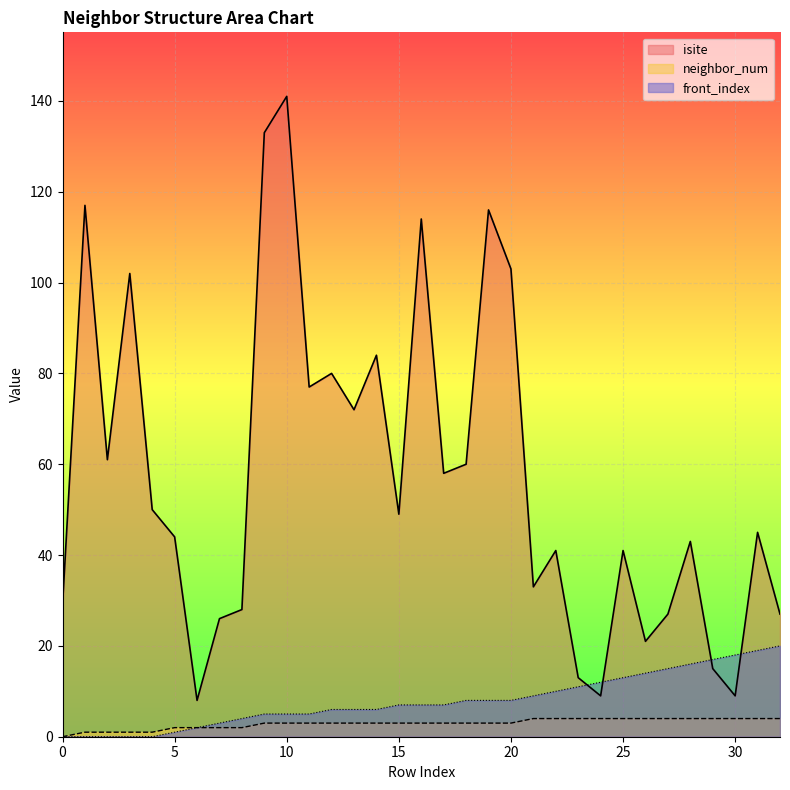

Reading left to right, list all the values displayed in this chart.

isite: 0=29	1=117	2=61	3=102	4=50	5=44	6=8	7=26	8=28	9=133	10=141	11=77	12=80	13=72	14=84	15=49	16=114	17=58	18=60	19=116	20=103	21=33	22=41	23=13	24=9	25=41	26=21	27=27	28=43	29=15	30=9	31=45	32=27
neighbor_num: 0=0	1=1	2=1	3=1	4=1	5=2	6=2	7=2	8=2	9=3	10=3	11=3	12=3	13=3	14=3	15=3	16=3	17=3	18=3	19=3	20=3	21=4	22=4	23=4	24=4	25=4	26=4	27=4	28=4	29=4	30=4	31=4	32=4
front_index: 0=0	1=0	2=0	3=0	4=0	5=1	6=2	7=3	8=4	9=5	10=5	11=5	12=6	13=6	14=6	15=7	16=7	17=7	18=8	19=8	20=8	21=9	22=10	23=11	24=12	25=13	26=14	27=15	28=16	29=17	30=18	31=19	32=20